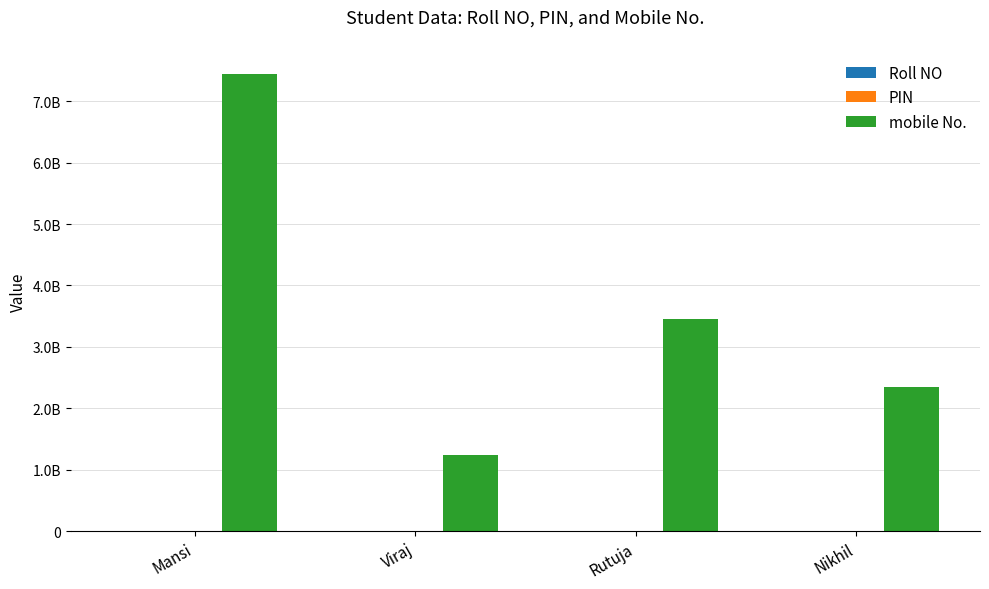

What is the average value of the Roll NO series?

24